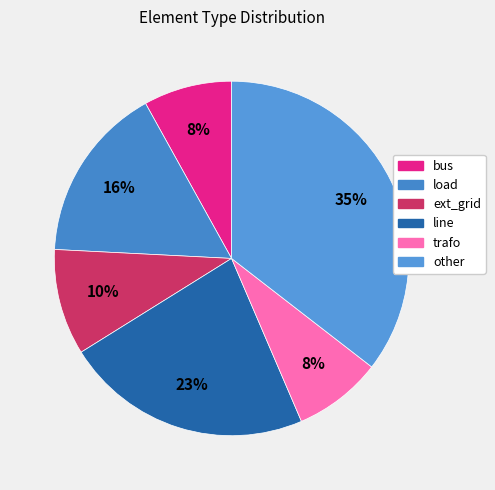

Approximately how many times larger is the value at load compared to other?

0.5